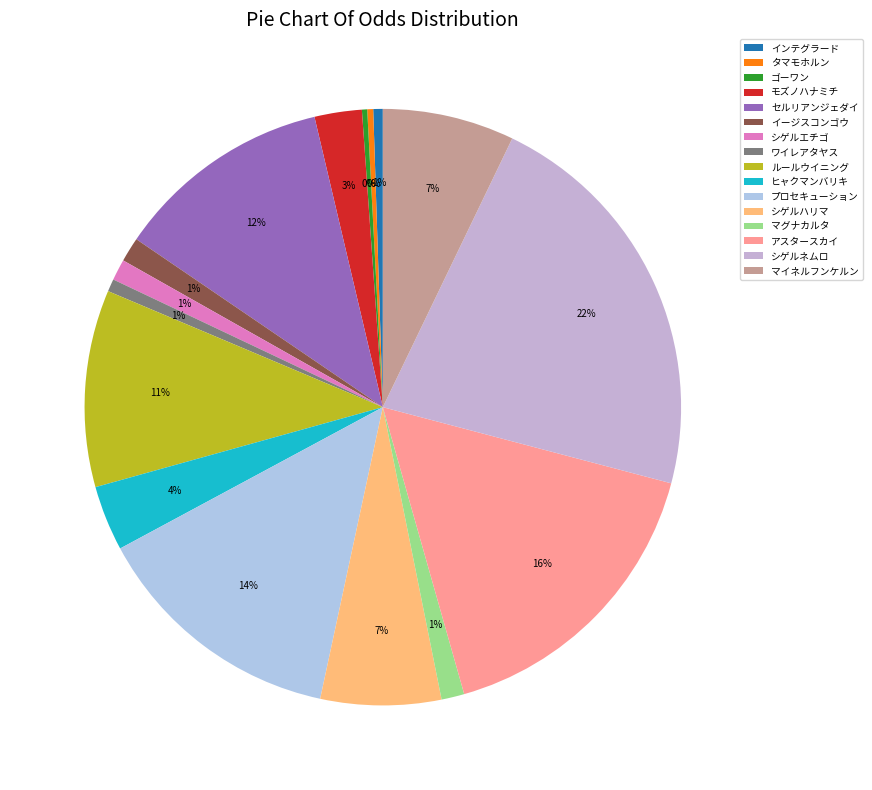

Which has a higher value, ゴーワン or ワイレアタヤス?

ワイレアタヤス